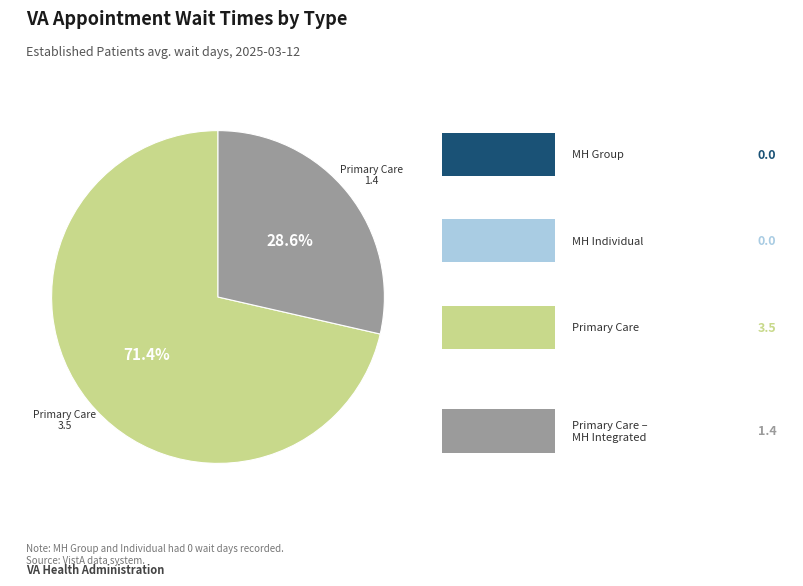

To the nearest percent, what is the average slice percentage?

50%